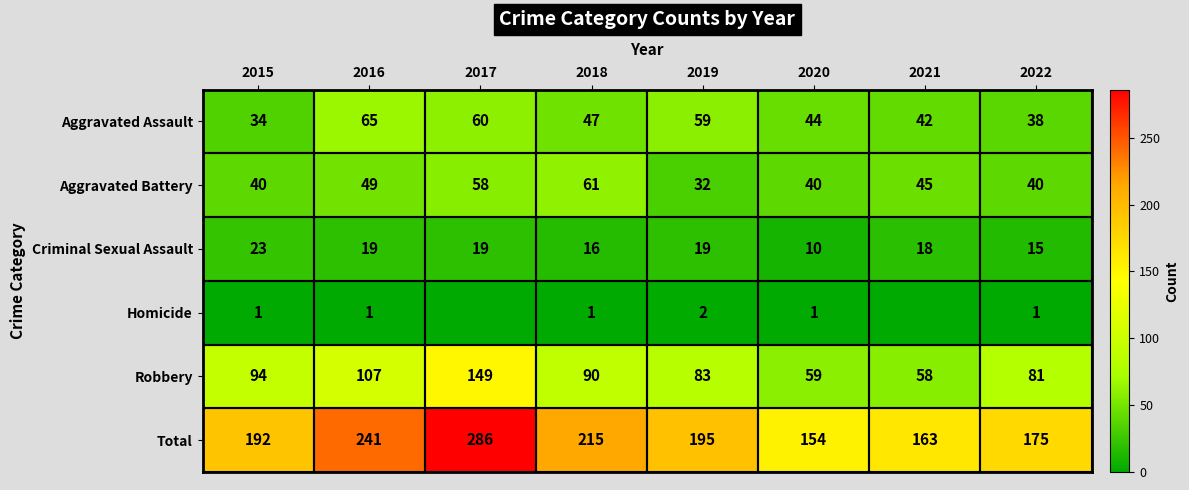

What is the difference between the highest and lowest values at 2020?

153